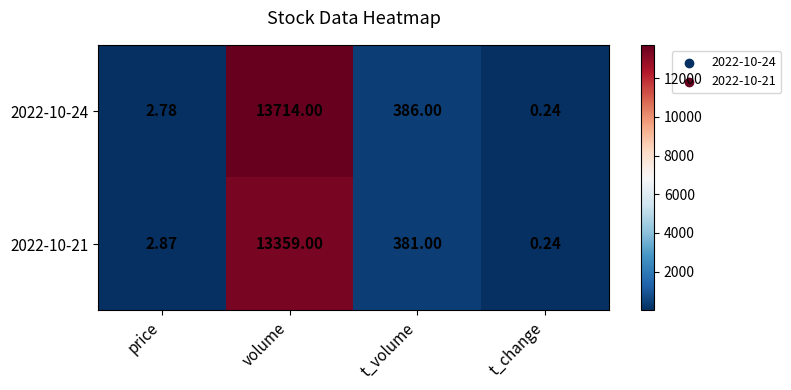

At which label does 2022-10-24 first exceed 386?

volume